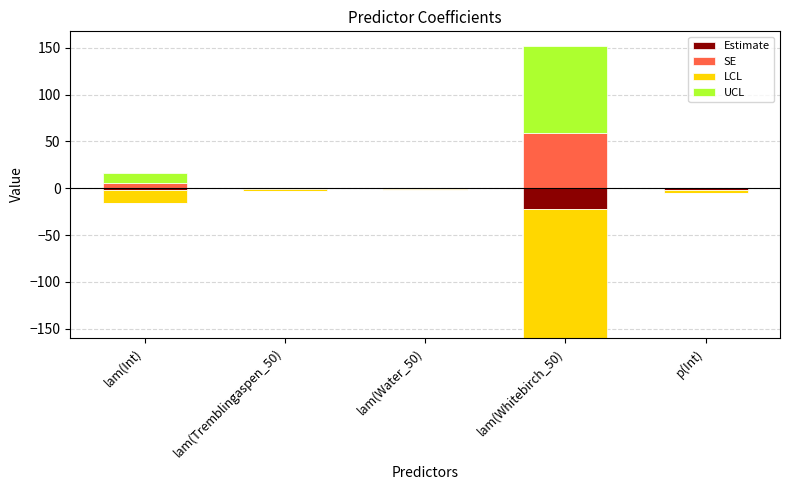

Which category has the highest value in the UCL series?

lam(Whitebirch_50)